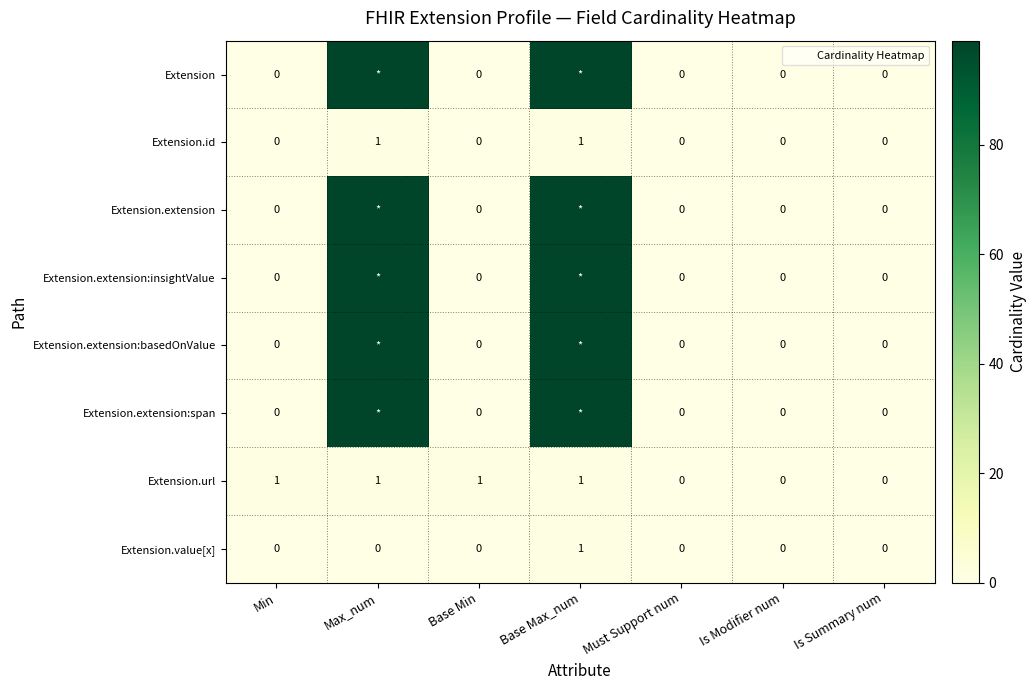

List the series in order of their peak value, highest first.

Extension, Extension.extension, Extension.extension:insightValue, Extension.extension:basedOnValue, Extension.extension:span, Extension.id, Extension.url, Extension.value[x]